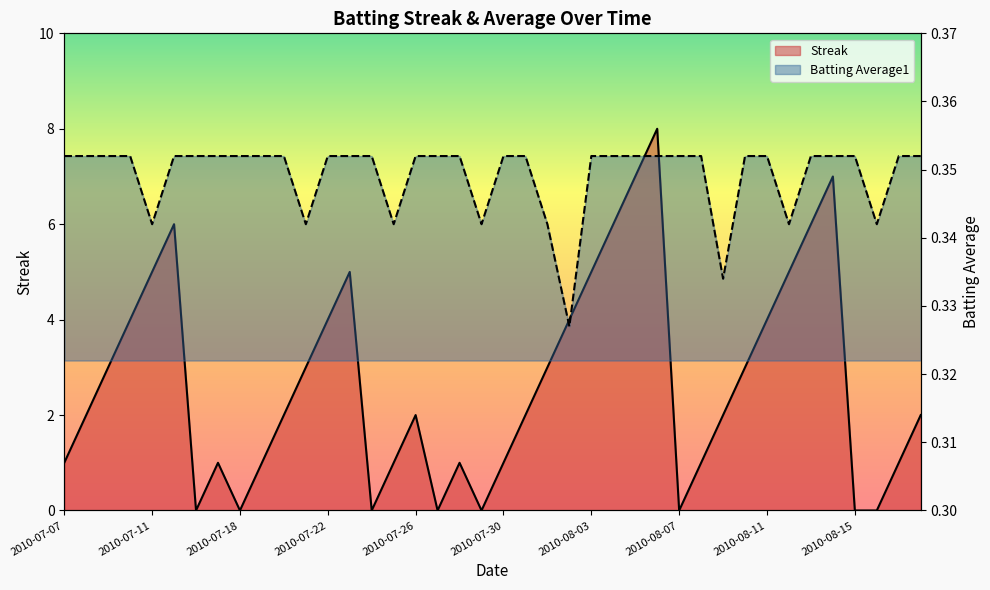

What is the total value across all series at 15?

1.3